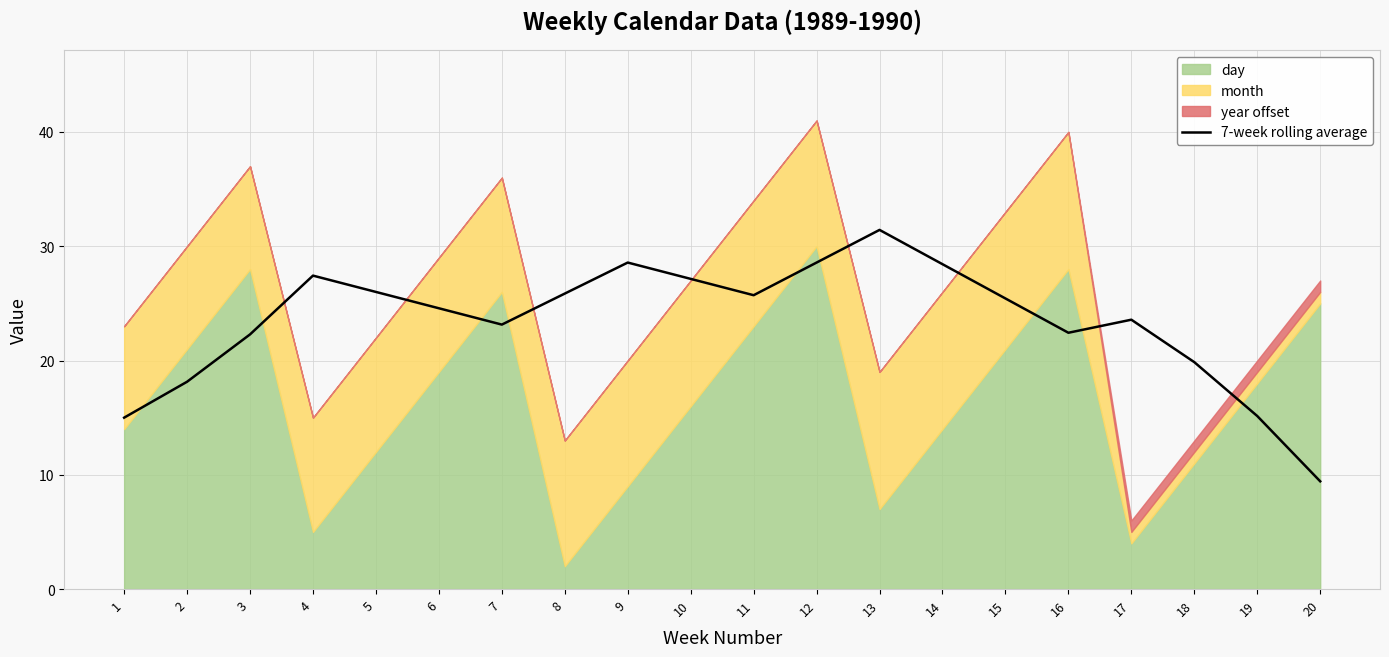

Reading left to right, extract all data points from this chart.

1=15.0	2=18.1	3=22.3	4=27.4	5=26.0	6=24.6	7=23.1	8=25.9	9=28.6	10=27.1	11=25.7	12=28.6	13=31.4	14=28.4	15=25.4	16=22.4	17=23.6	18=19.9	19=15.1	20=9.4